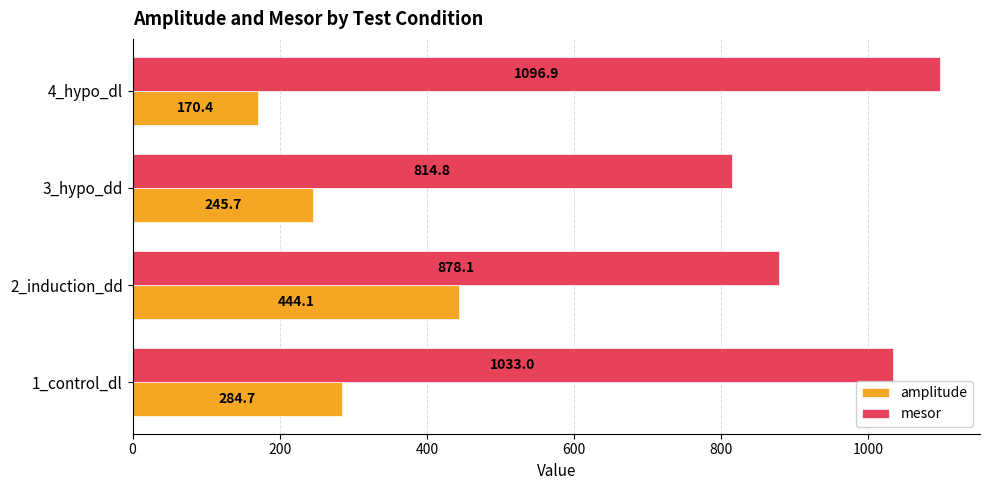

Which series has the largest total across all categories?

mesor